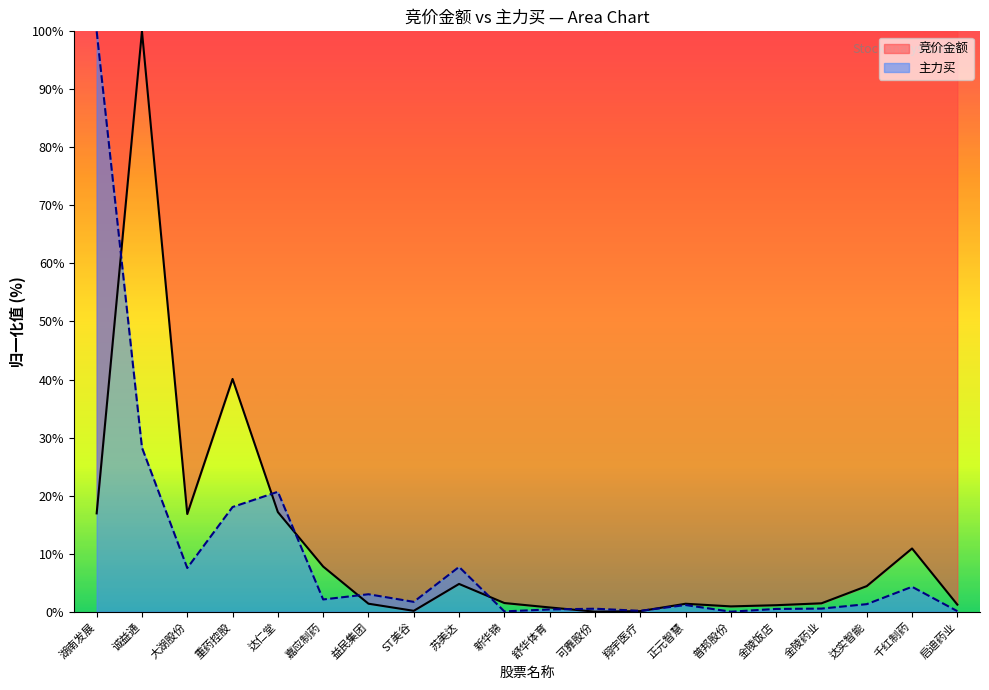

What is the difference between the 竞价金额 values at 新华锦 and 大湖股份?

15.3